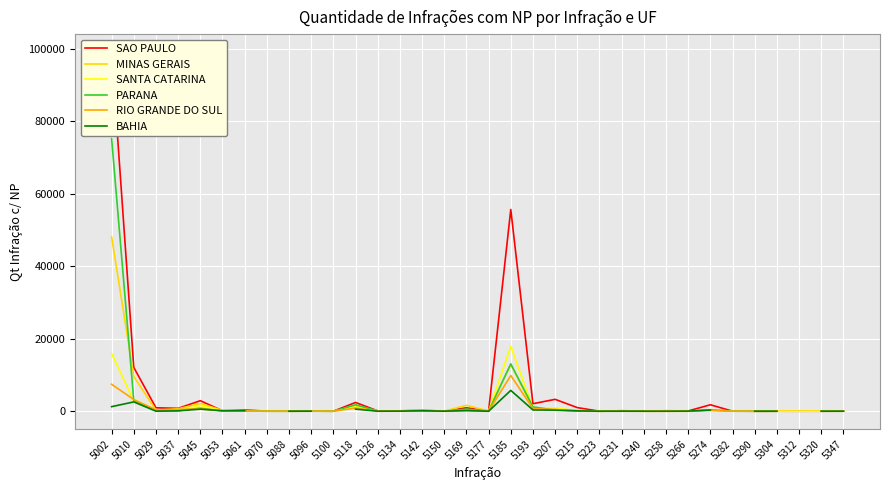

Where is the first local maximum for RIO GRANDE DO SUL?

5045